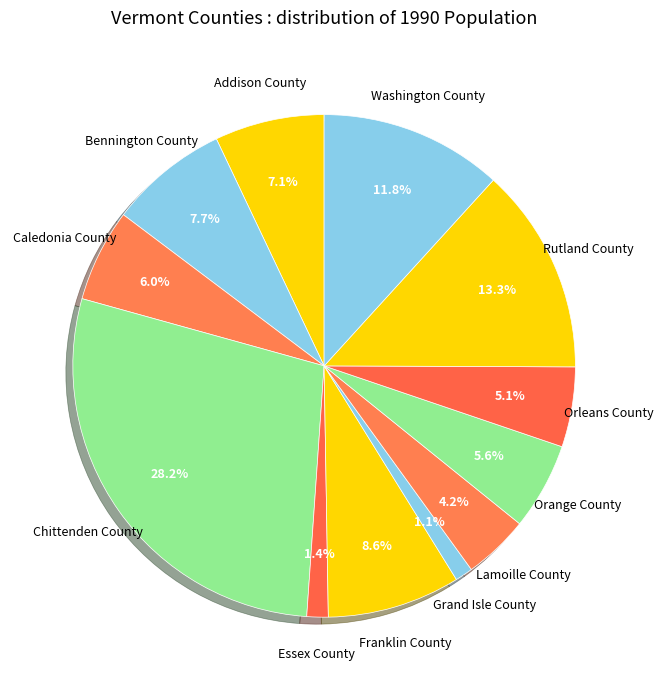

What percentage do Essex County and Orange County together represent?

7.0%